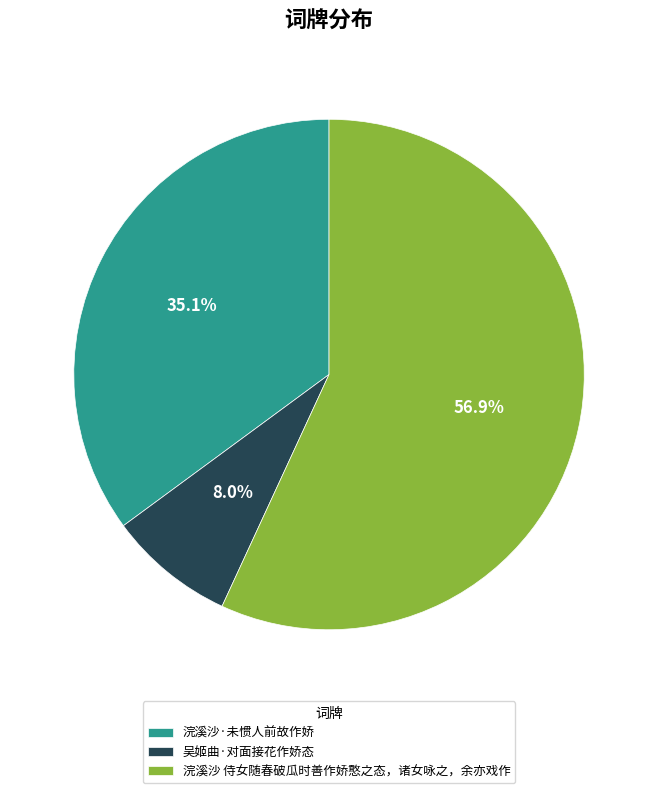

To the nearest percent, what percentage of the pie is 吴姬曲·对面接花作娇态?

8%